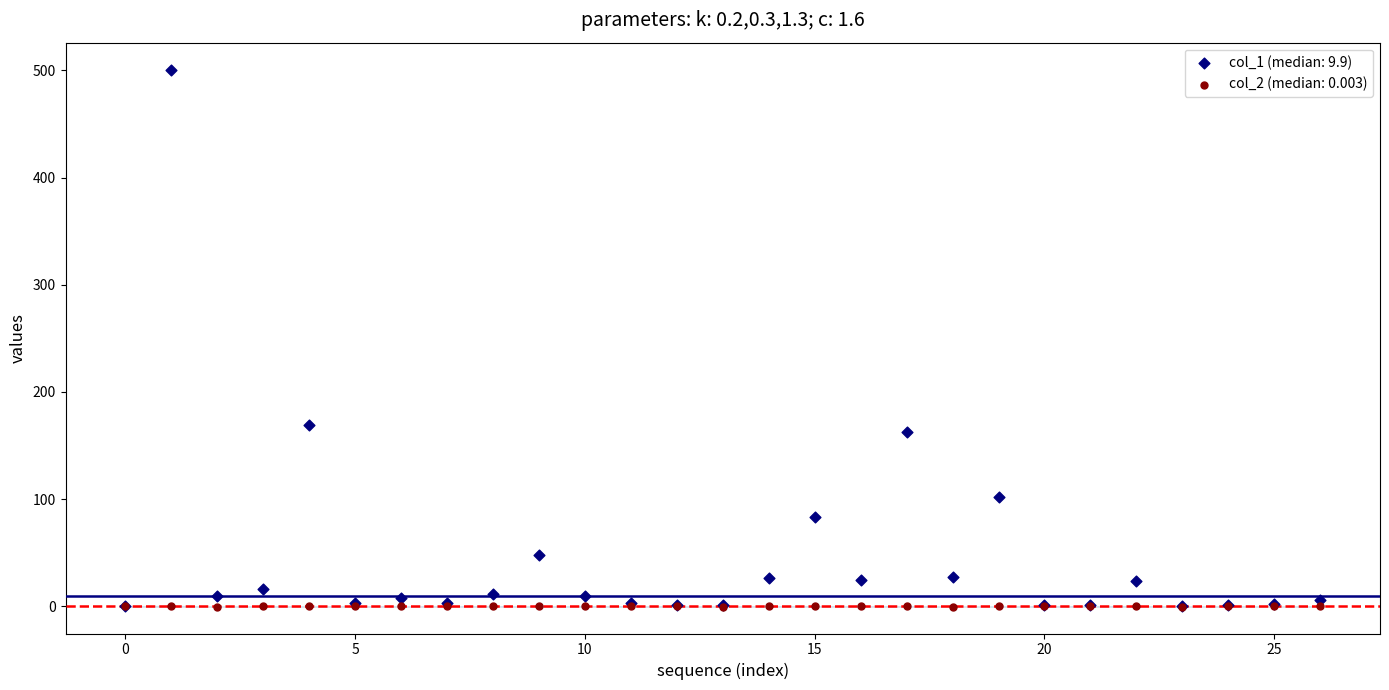

Across all series, what Y value is closest to 250?

169.3